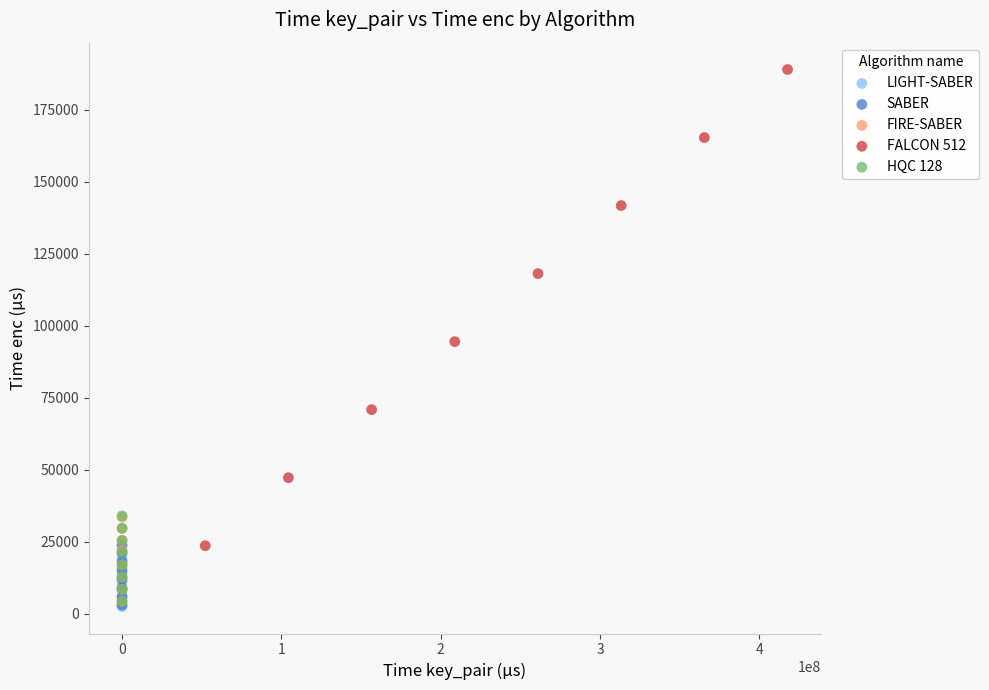

Which series contains the highest Y value?

FALCON 512